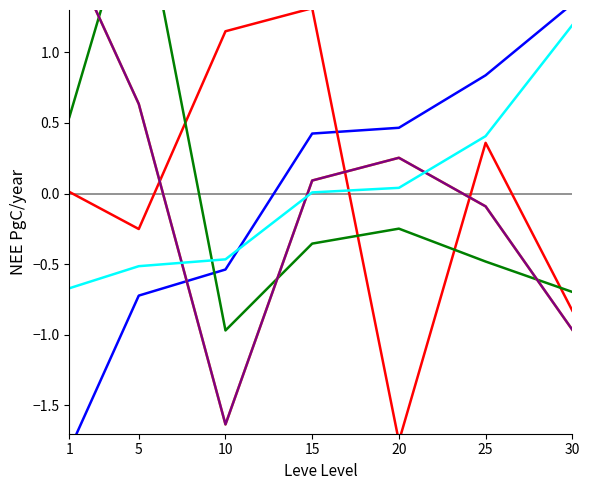

True or false: Leve Gil and Leve EXP intersect in this chart.

True